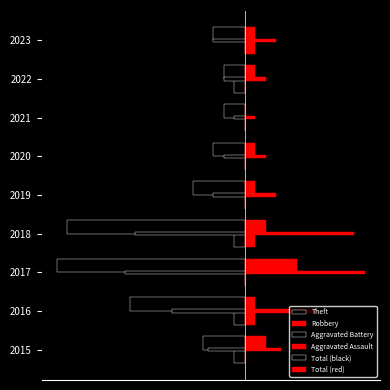

What is the minimum value shown in the chart?

-18.0